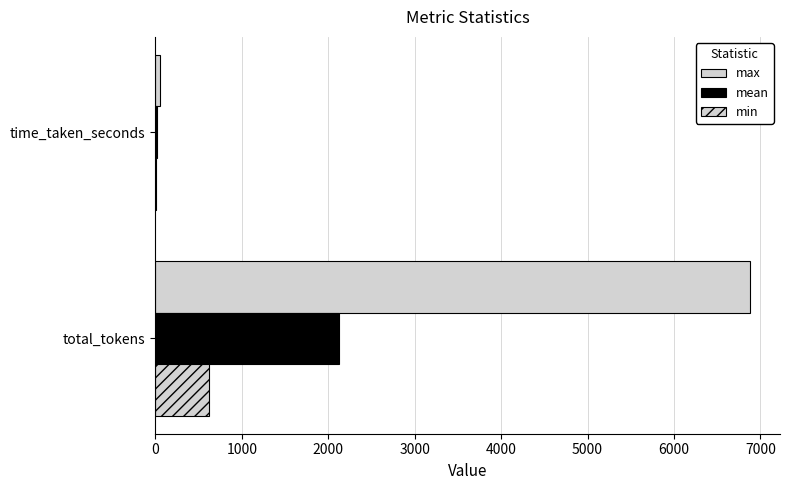

What is the minimum value for mean?

16.3